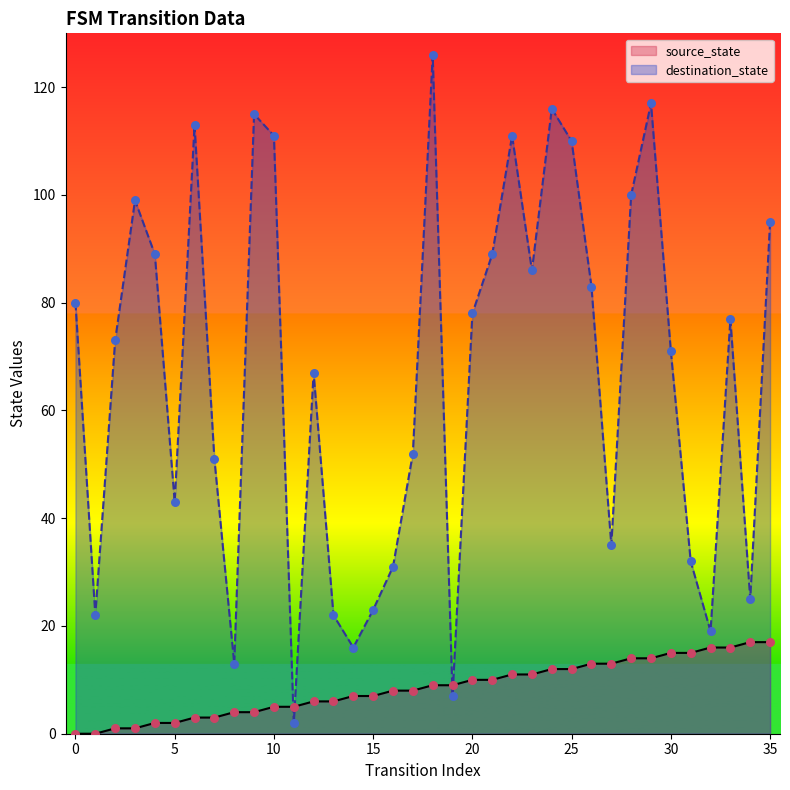

Which series contains the highest Y value?

destination_state